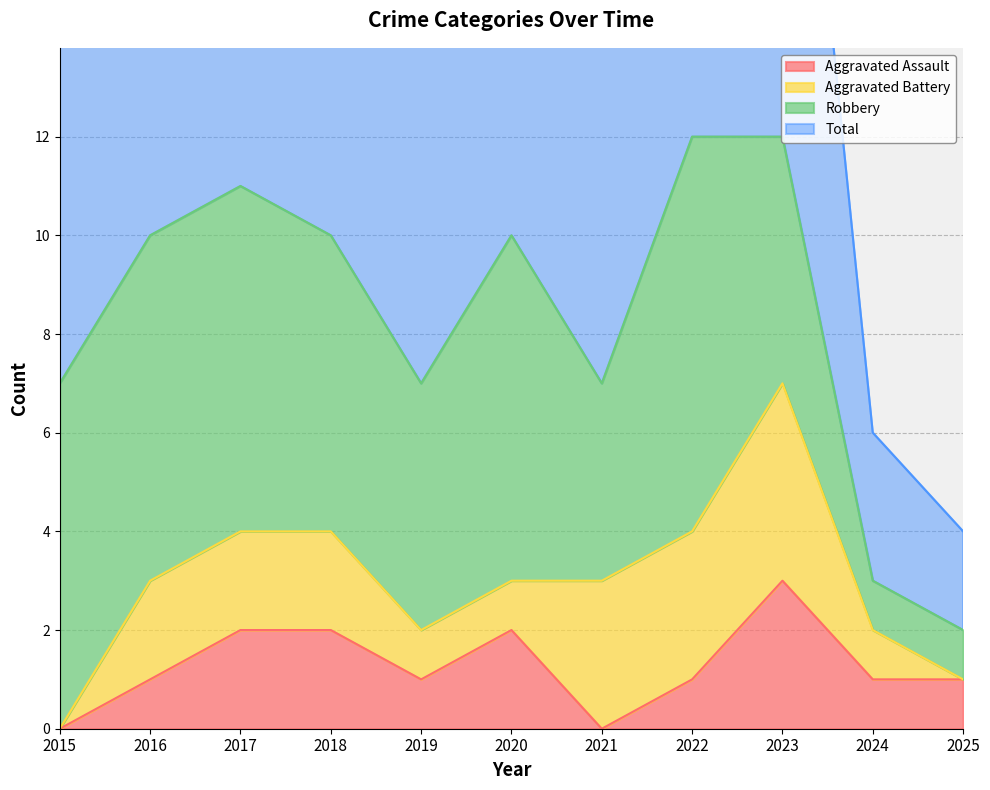

Read the Aggravated Assault value at 2025.

1